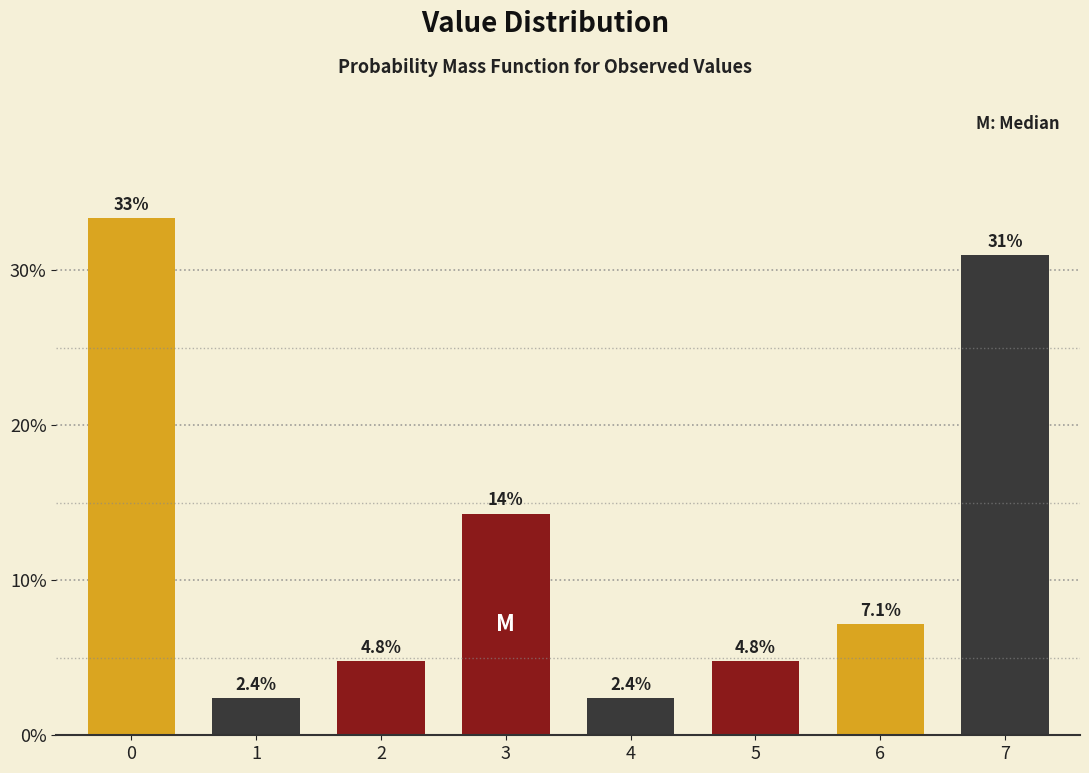

Reading right to left, list all the values displayed in this chart.

7=31.0	6=7.1	5=4.8	4=2.4	3=14.3	2=4.8	1=2.4	0=33.3